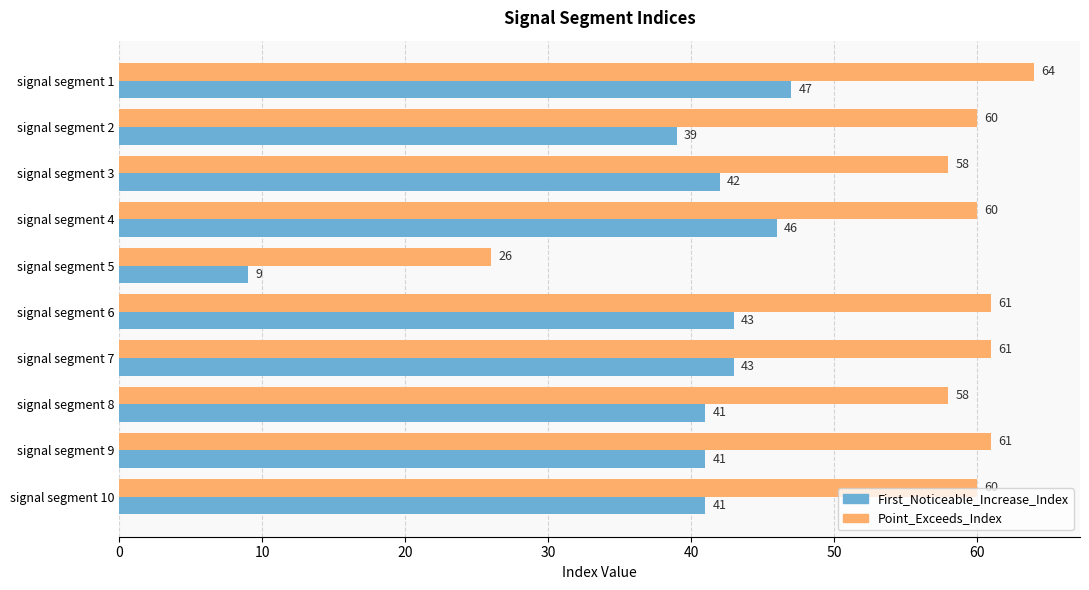

What is the average value of the First_Noticeable_Increase_Index series?

39